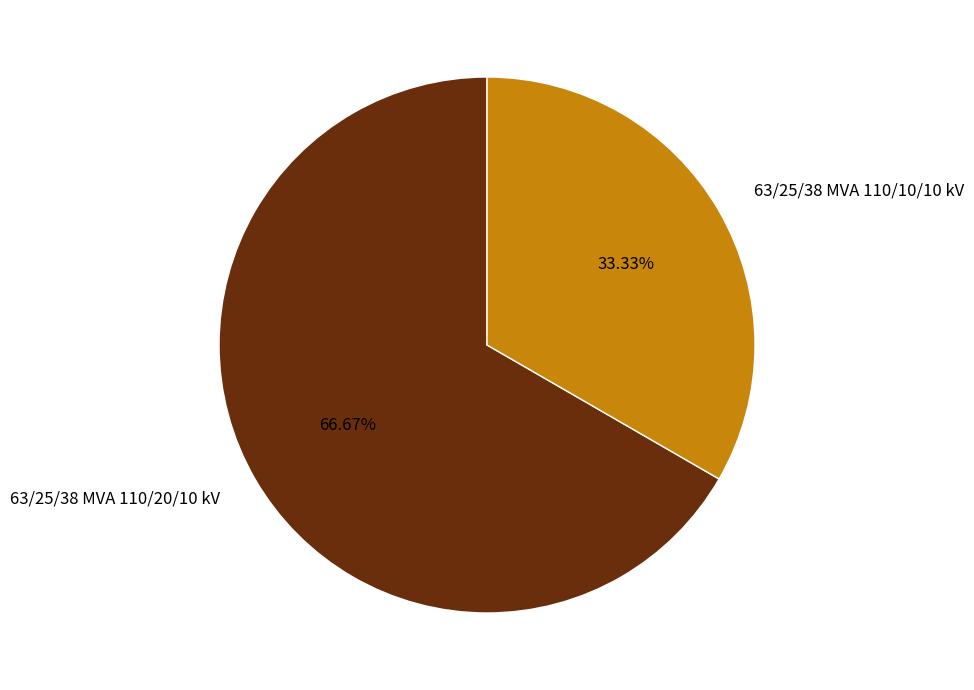

Combined, do 63/25/38 MVA 110/10/10 kV and 63/25/38 MVA 110/20/10 kV account for over 50%?

Yes